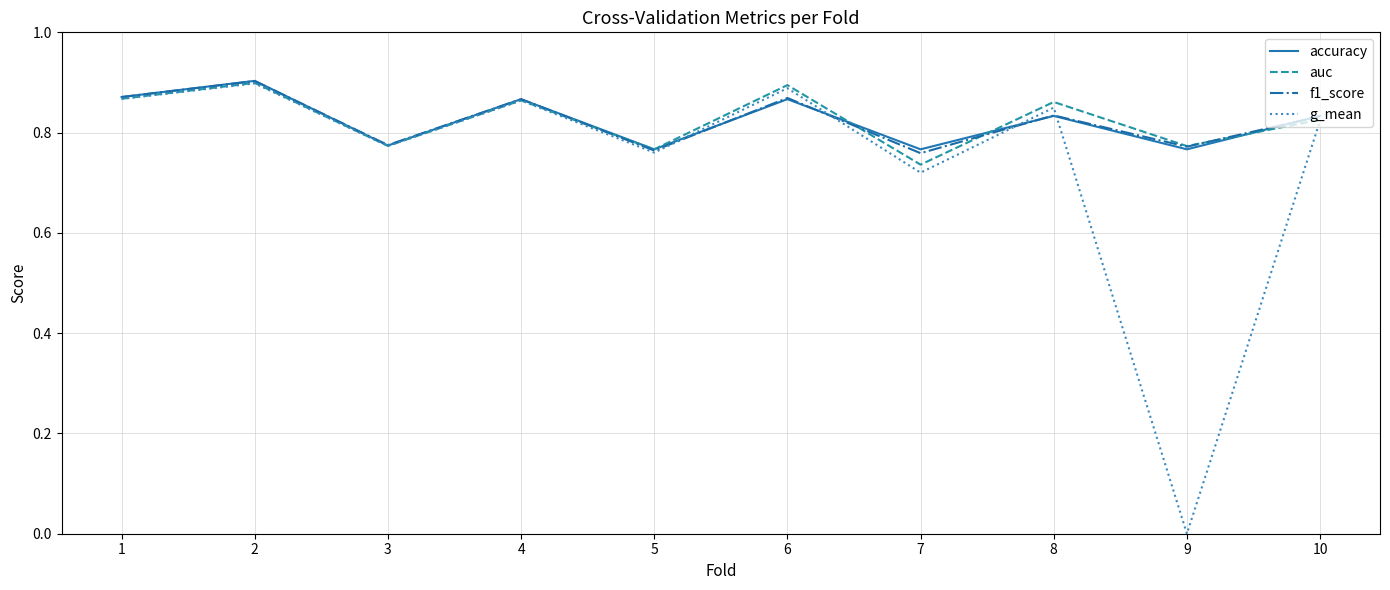

What are all the series names shown in the legend?

accuracy, auc, f1_score, g_mean